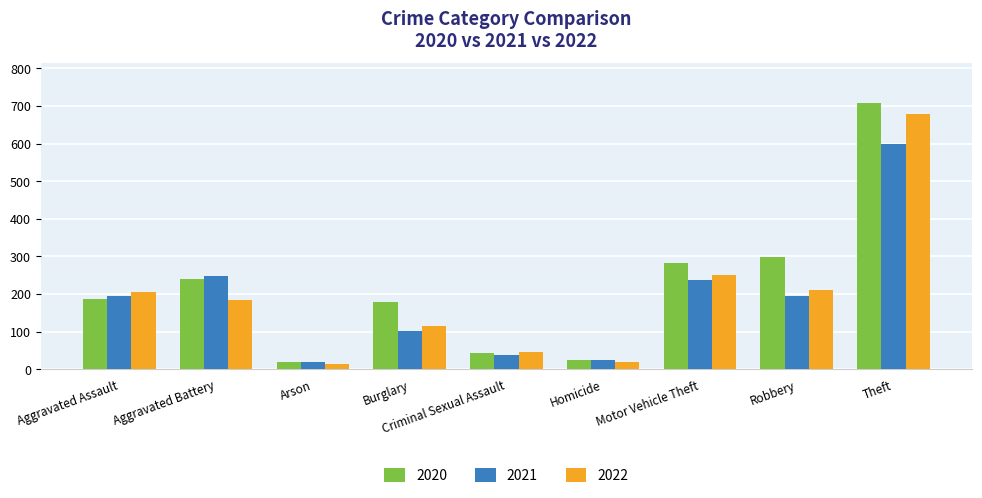

How many categories are shown in the chart?

9